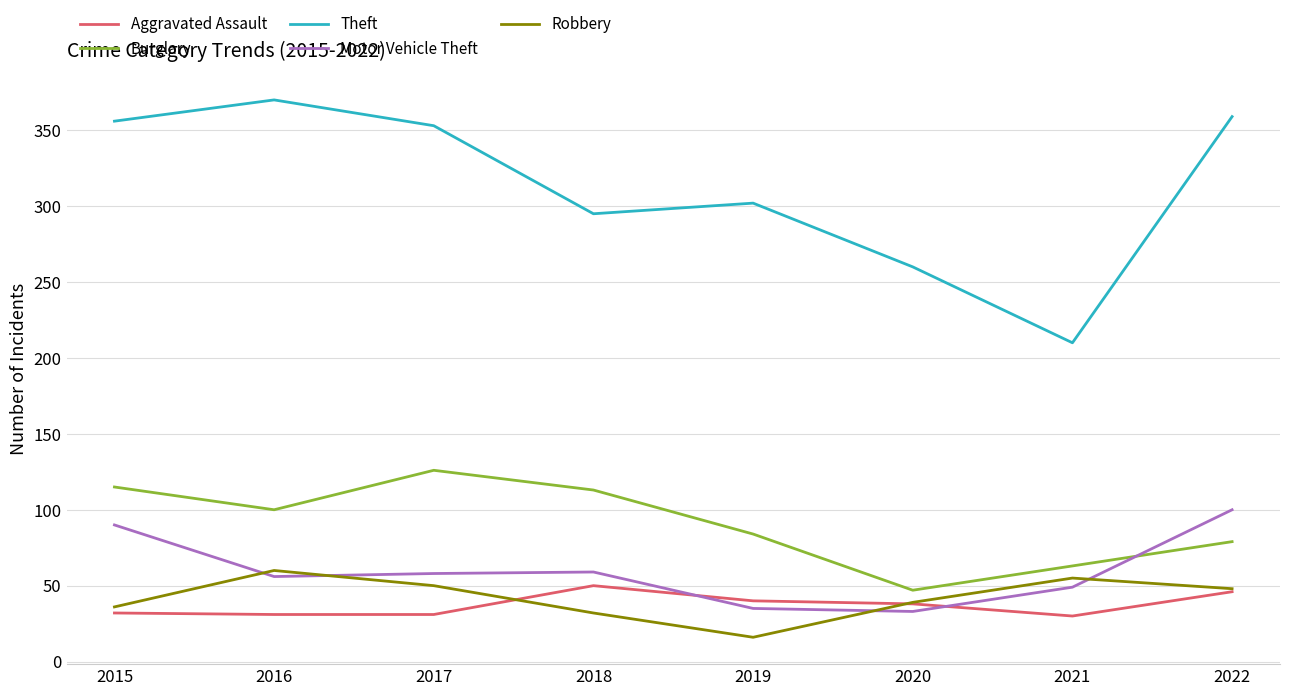

True or false: Aggravated Assault has a value of 32 at 2015.

True